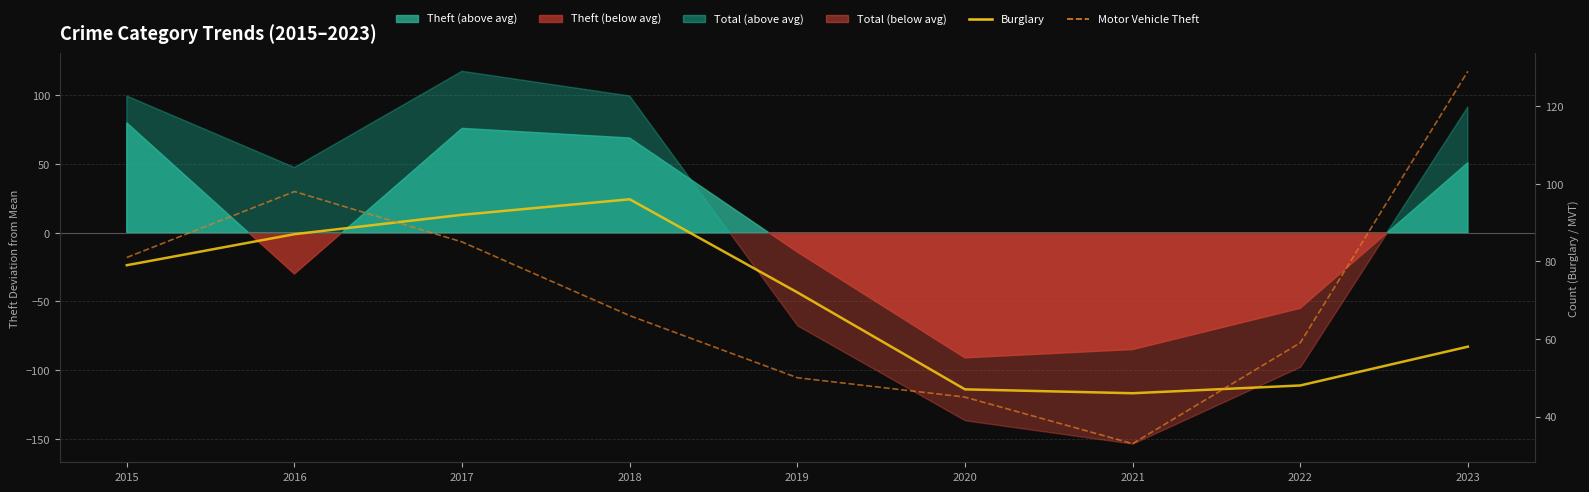

True or false: Burglary and Motor Vehicle Theft cross at least once.

True